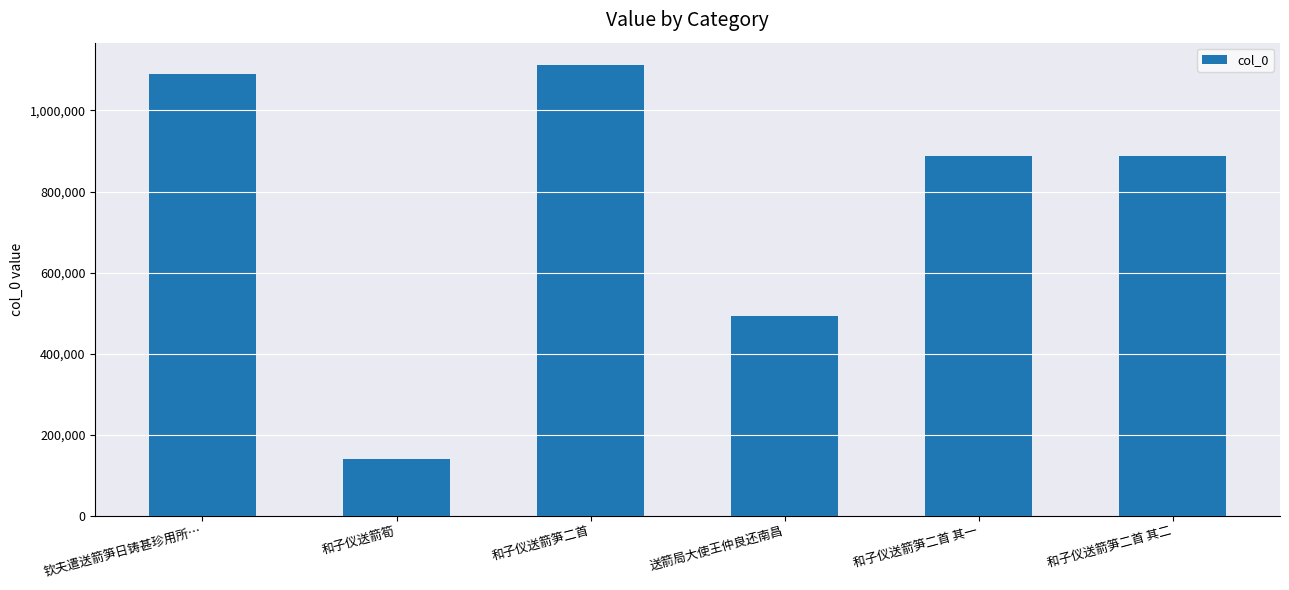

What is the sum of all values?

4610047